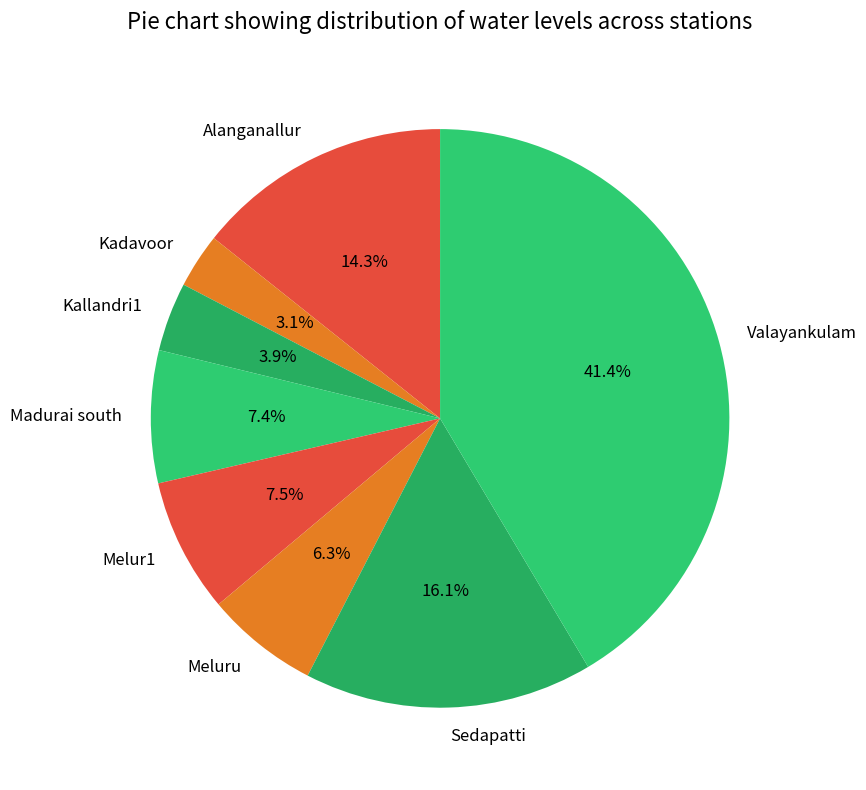

Which category has the biggest portion of the pie?

Valayankulam